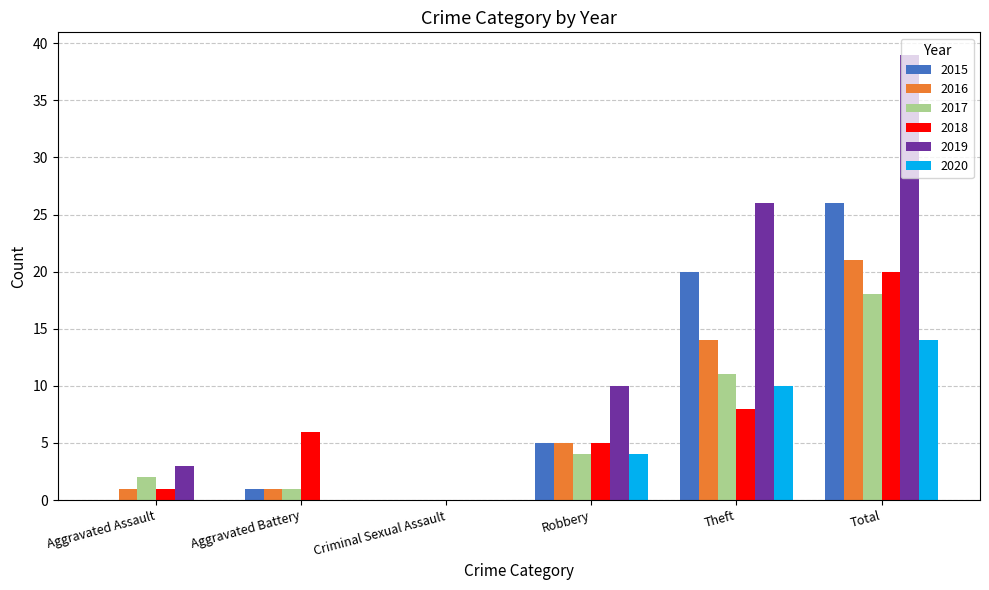

At which category is the sum across all series the highest?

Total